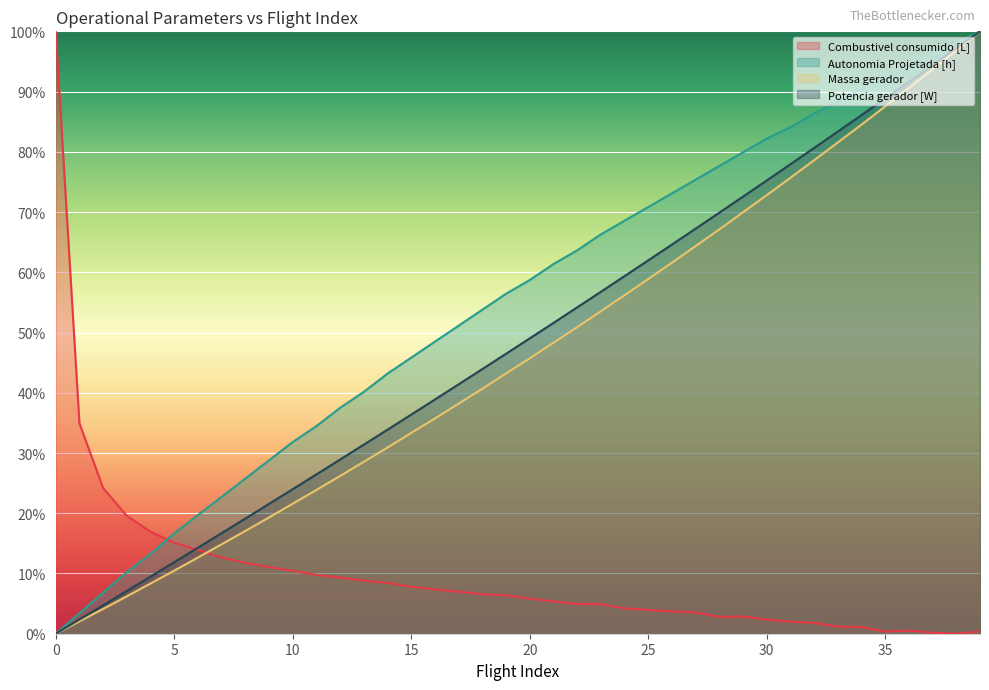

At which label is Massa gerador closest to 50?

22